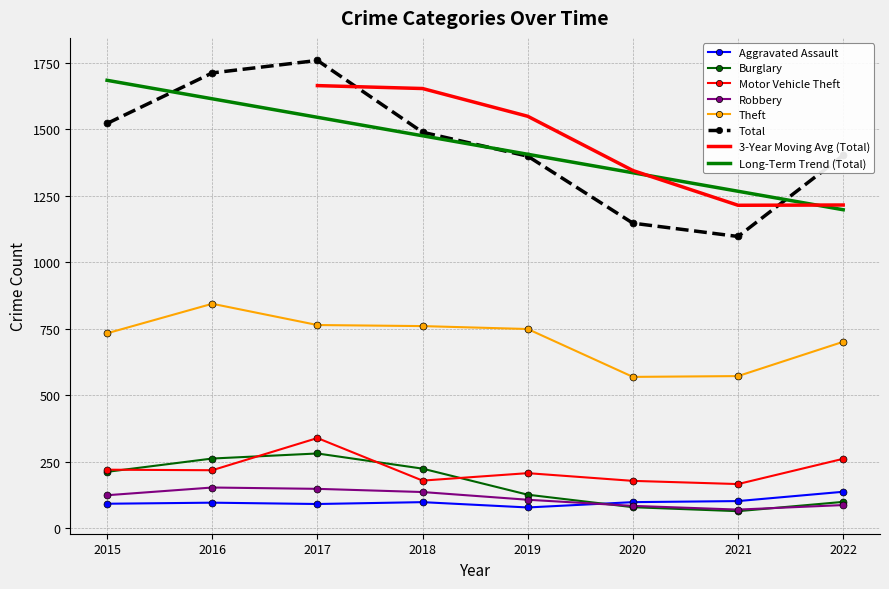

True or false: Motor Vehicle Theft has a value of 339 at 2017.

True